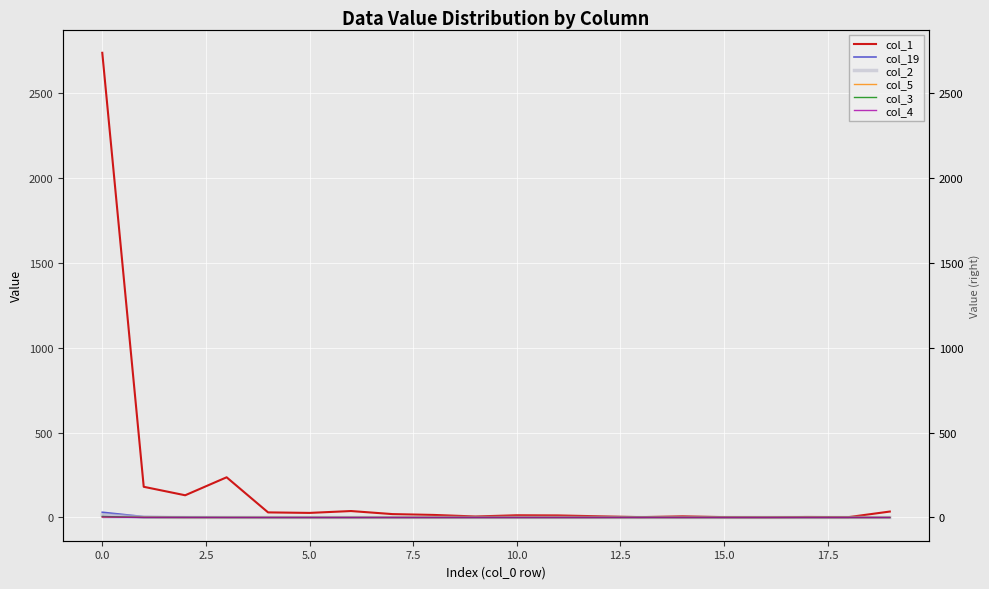

True or false: col_1 has a value of 23 at 17.5.

False